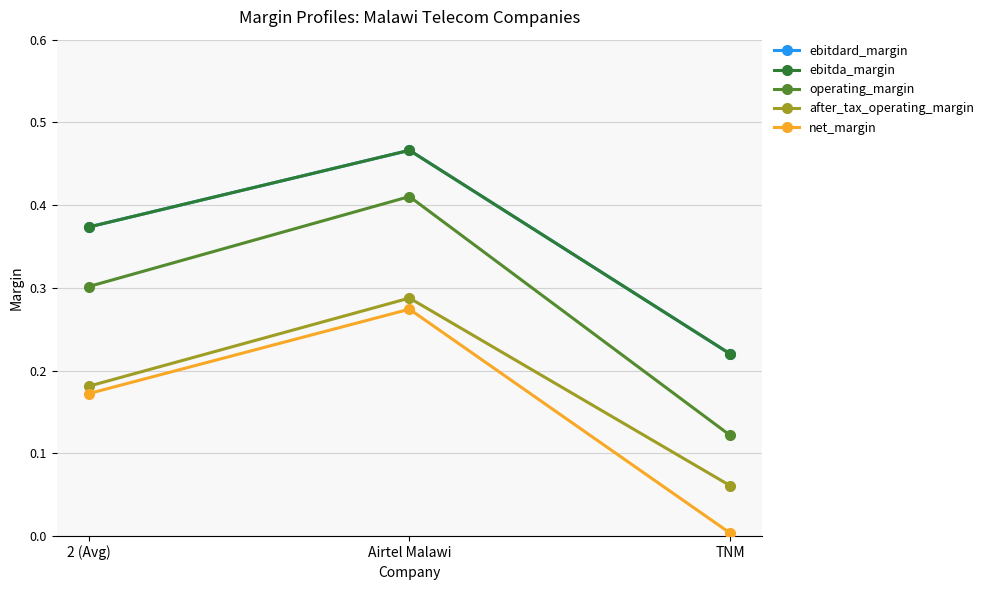

Does the chart have visible grid lines?

Yes